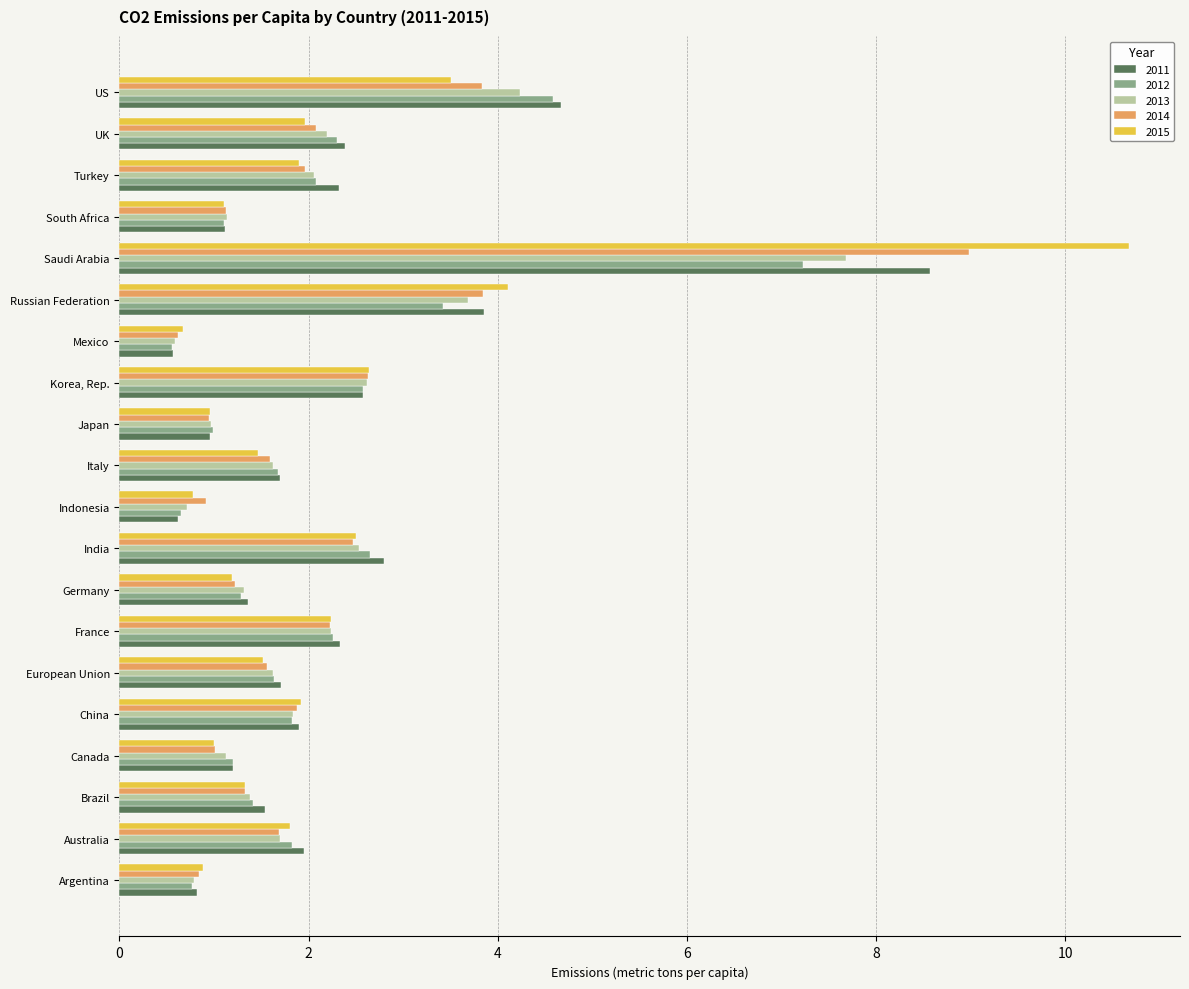

Which label corresponds to the largest value in the chart?

Saudi Arabia